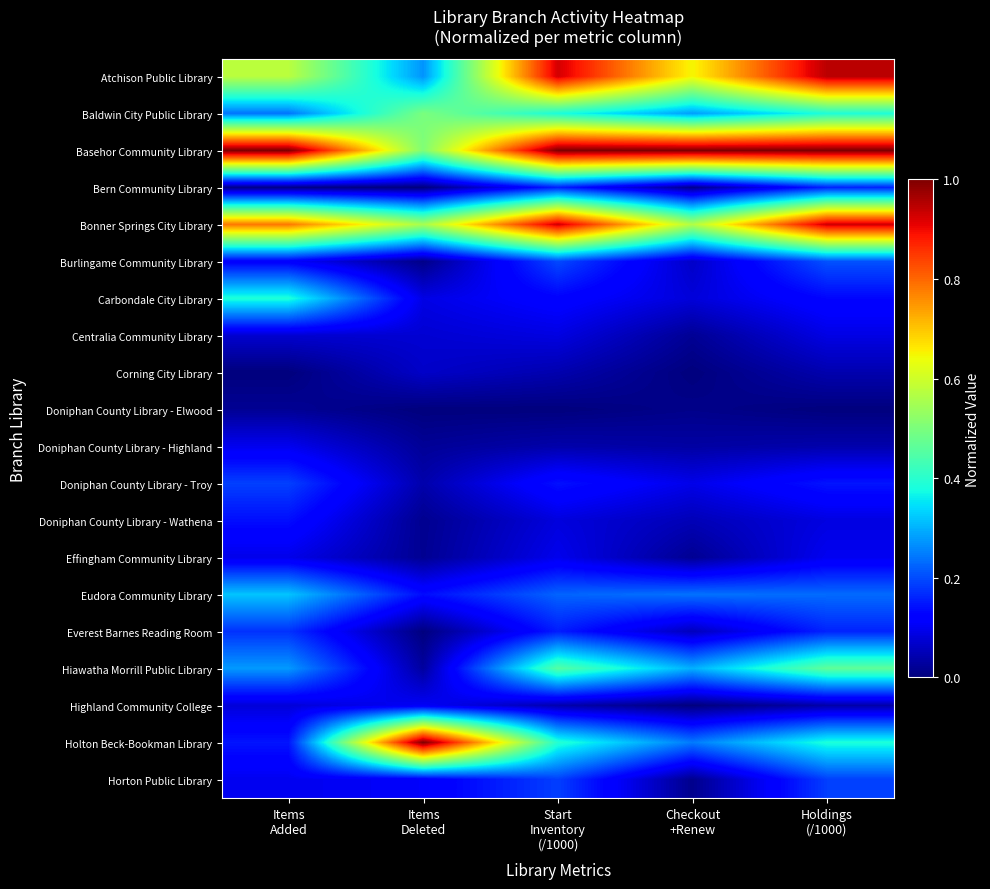

How many distinct data groups are displayed?

20